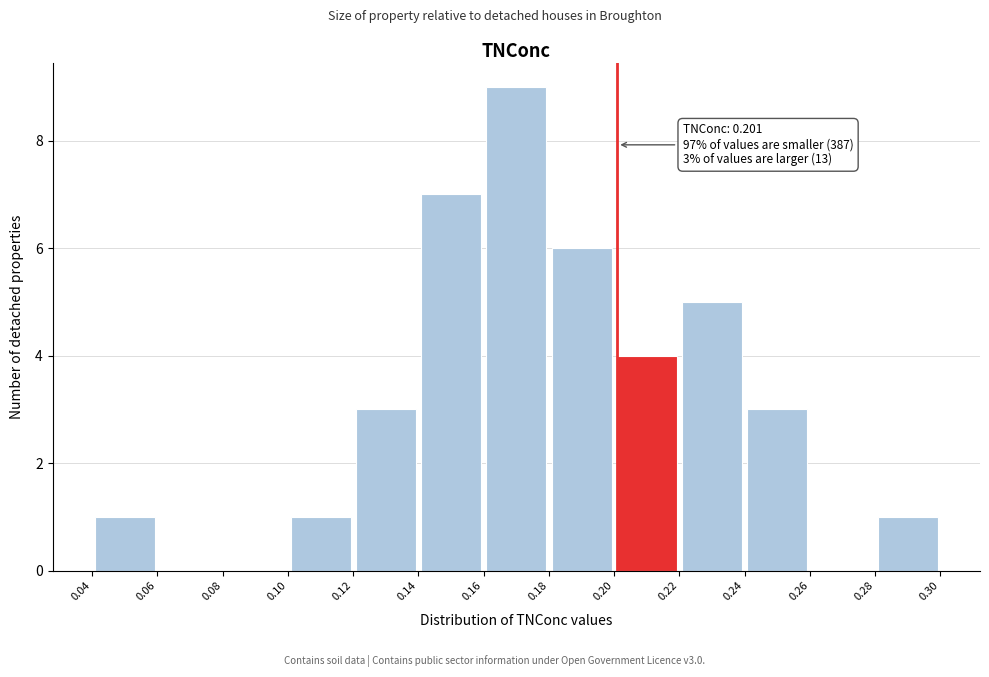

Over which range of the x-axis is the bar tallest?

0.16 to 0.18